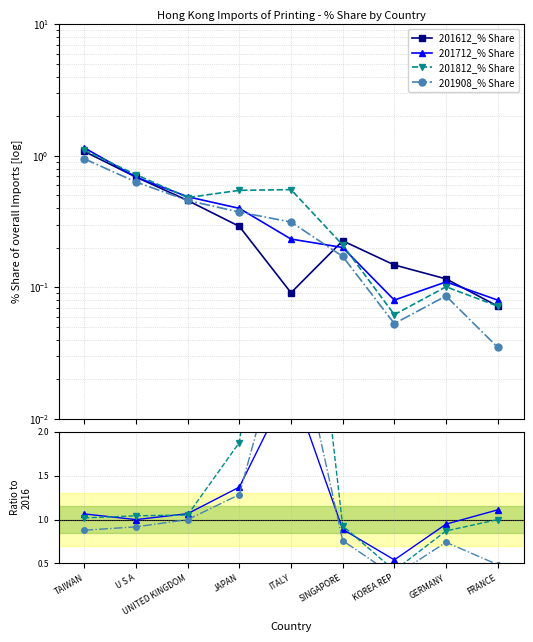

What is the sum of the 201612_% Share values at TAIWAN and SINGAPORE?

1.3